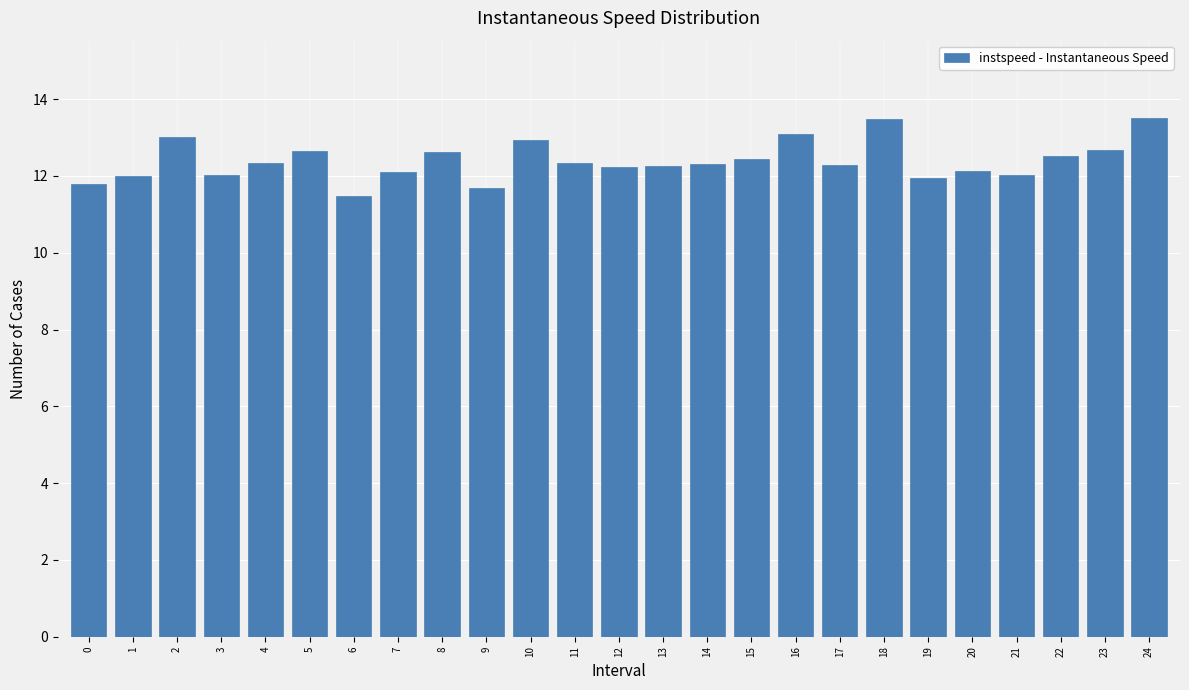

What is the change in value from 10 to 21?

-0.9